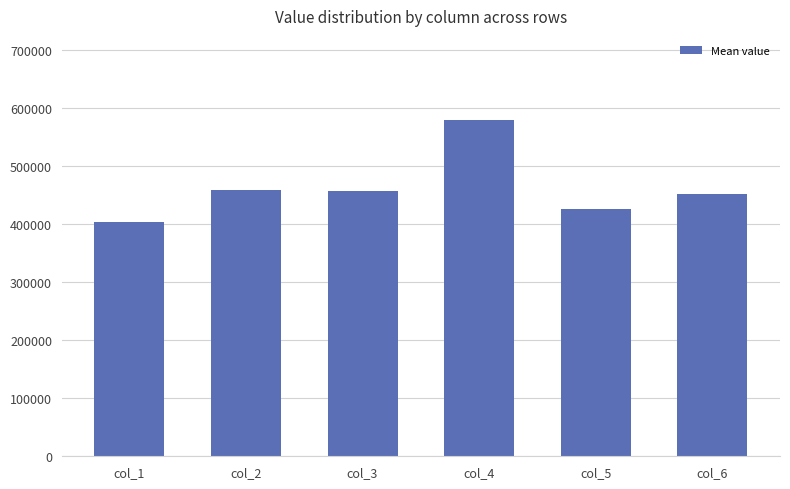

What is the change in value from col_2 to col_3?

-2404.4